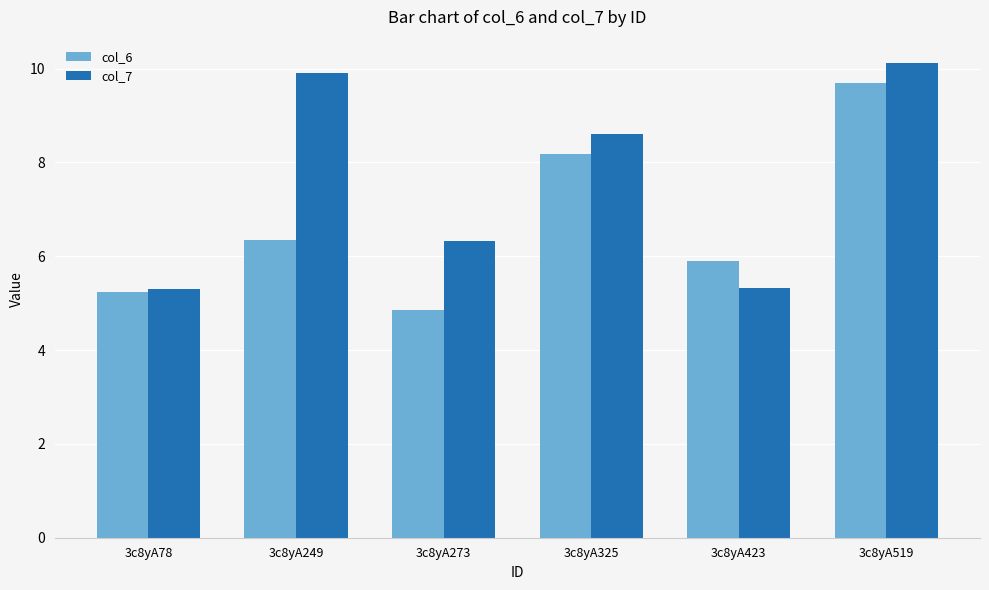

Are the bars grouped side by side (vs. stacked)?

Yes